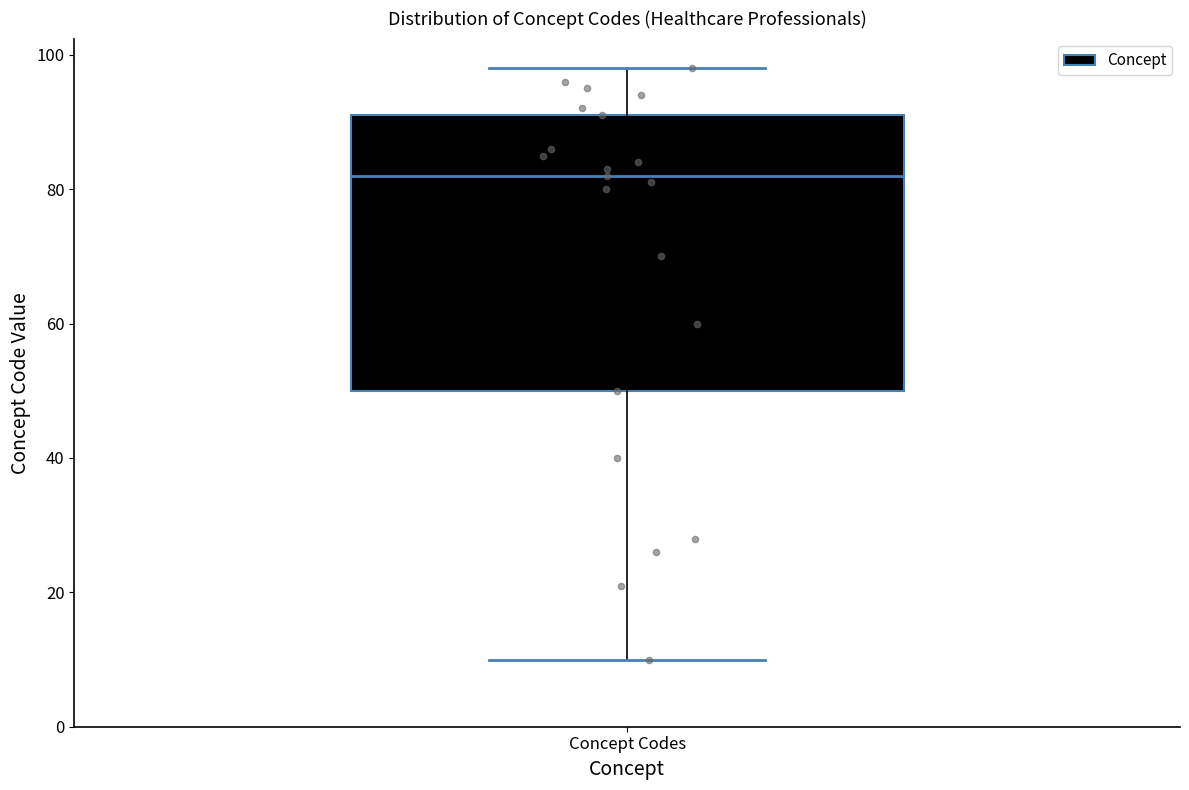

Where does the median line of the box for Concept Codes sit on the y-axis? The values are not printed on the chart, so give them approximately, as read against the axis.

82